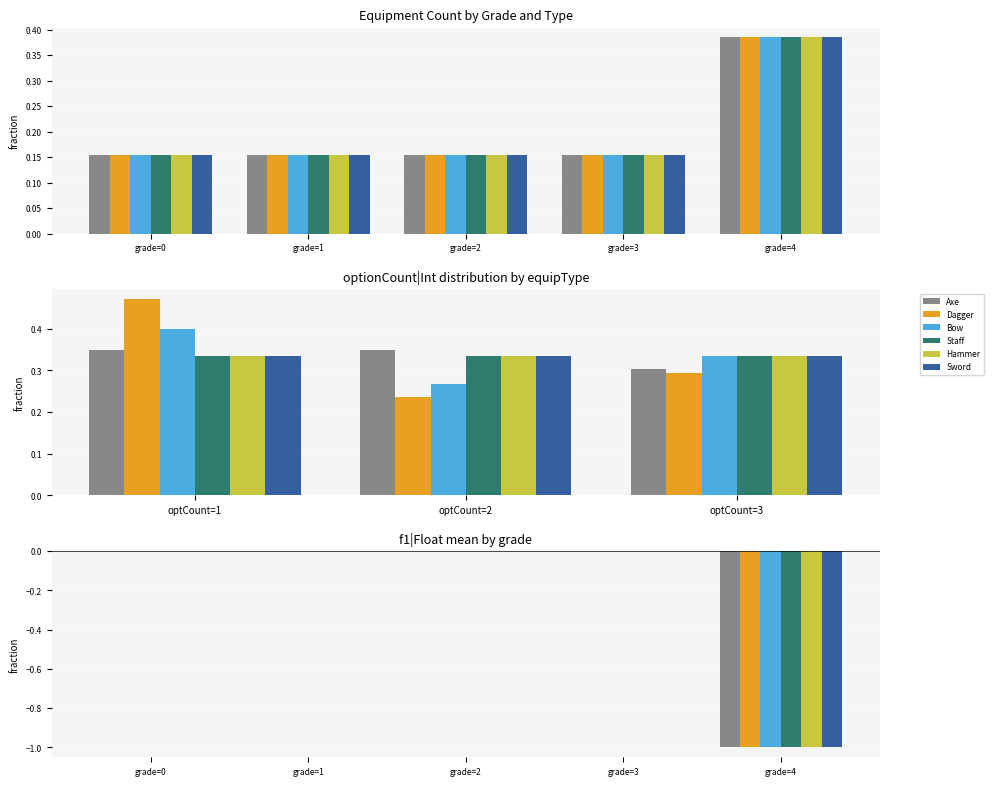

What is the sum of all Dagger values?

-1